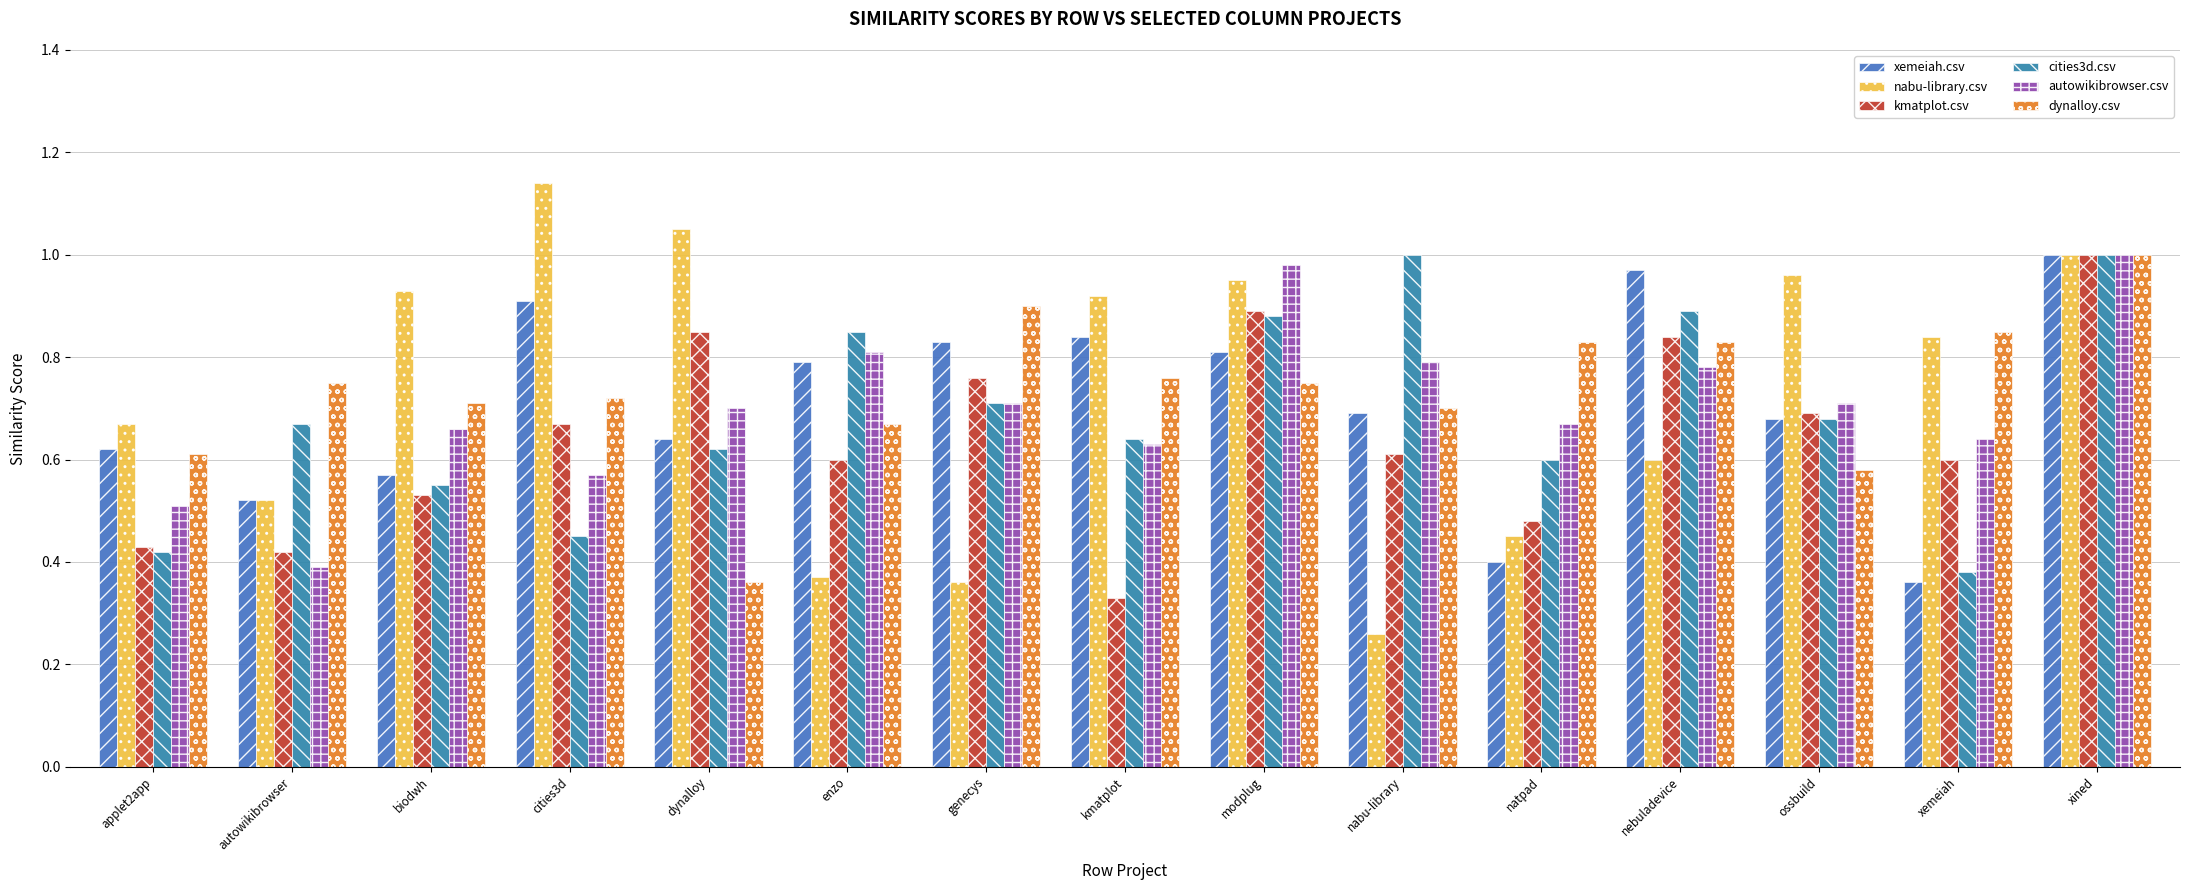

Count the number of data series in this chart.

6